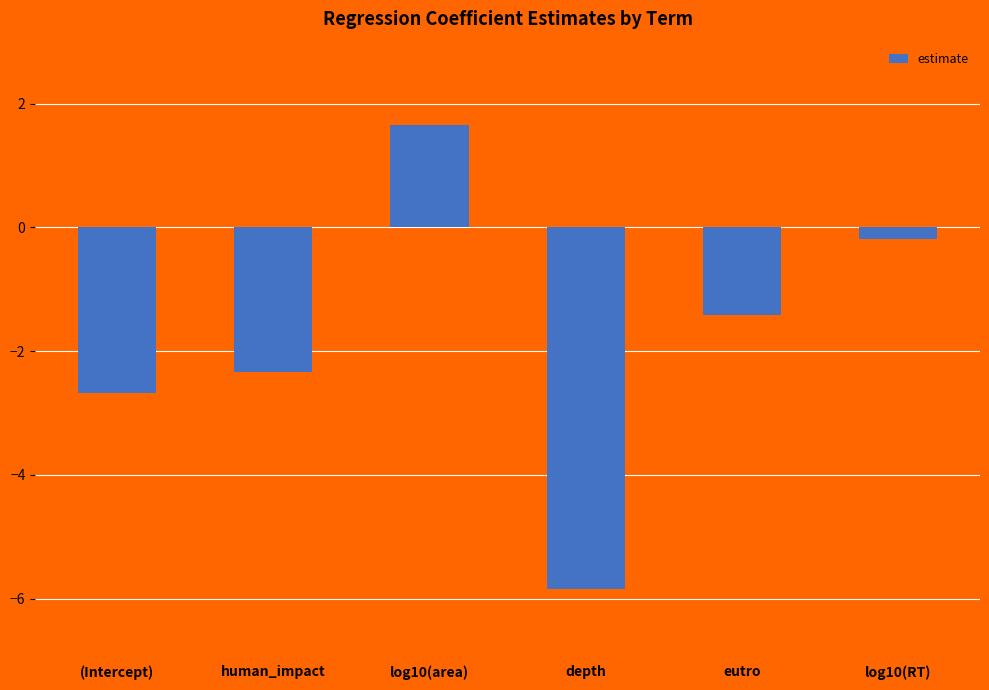

Reading right to left, what are all the values shown in this chart?

-0.2	-1.4	-5.8	1.7	-2.3	-2.7